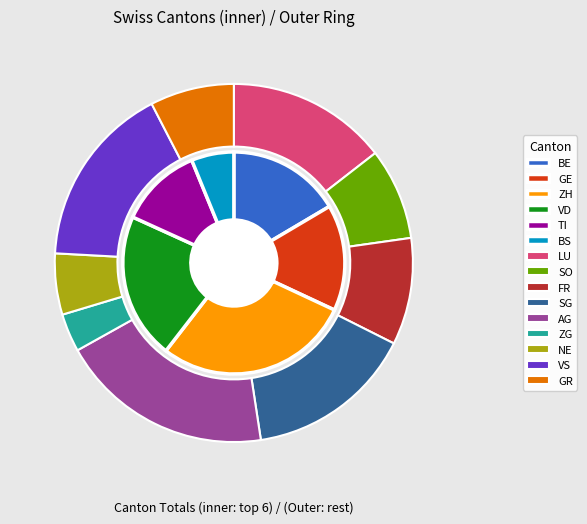

To the nearest percent, what is the difference between the largest and smallest slice percentages?

13%